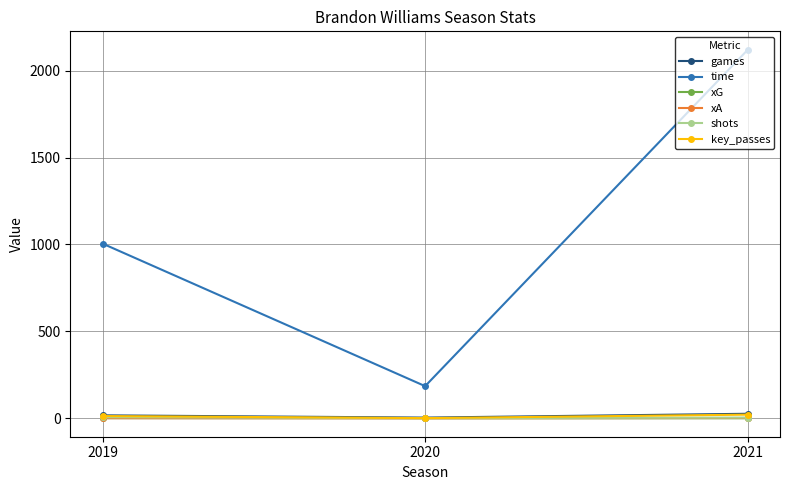

What is the total value across all series at 2020?

191.3